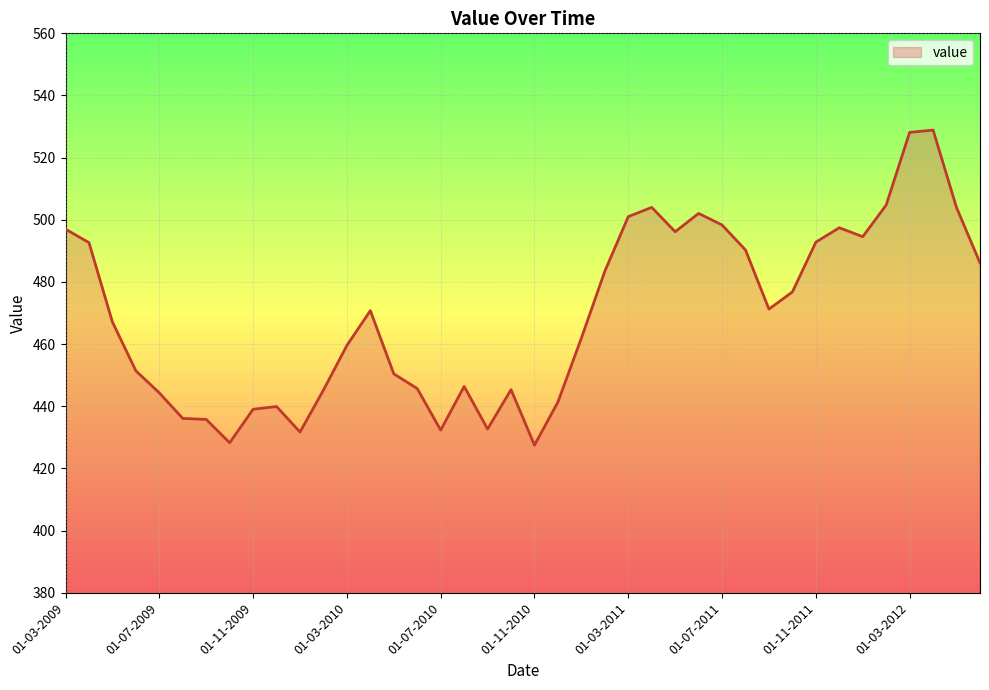

What is the maximum value shown in the chart?

528.9